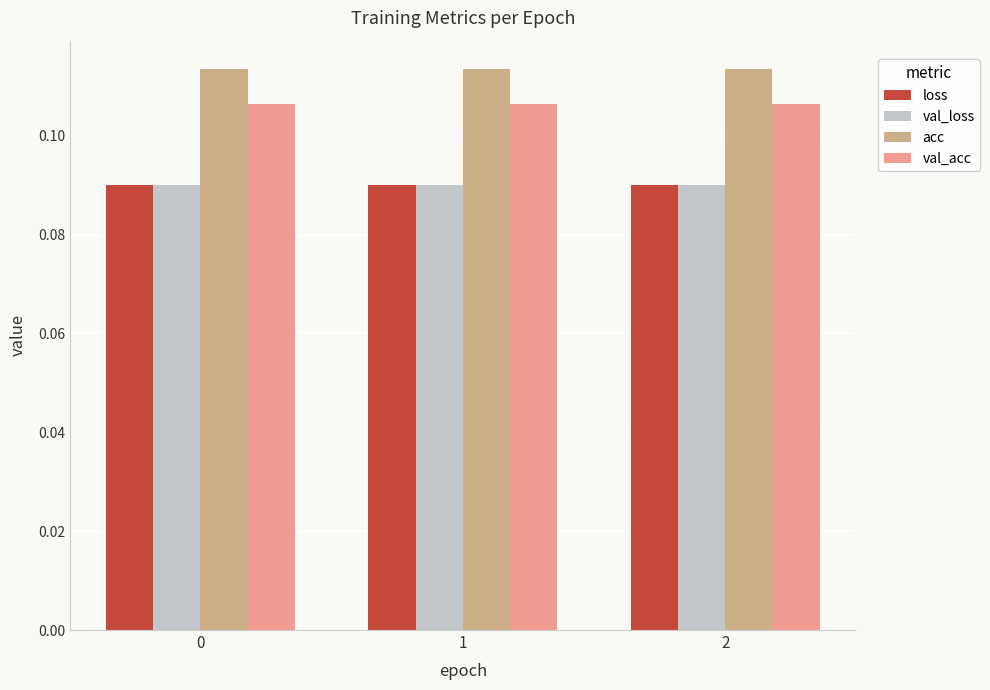

Does the chart contain any negative values?

No